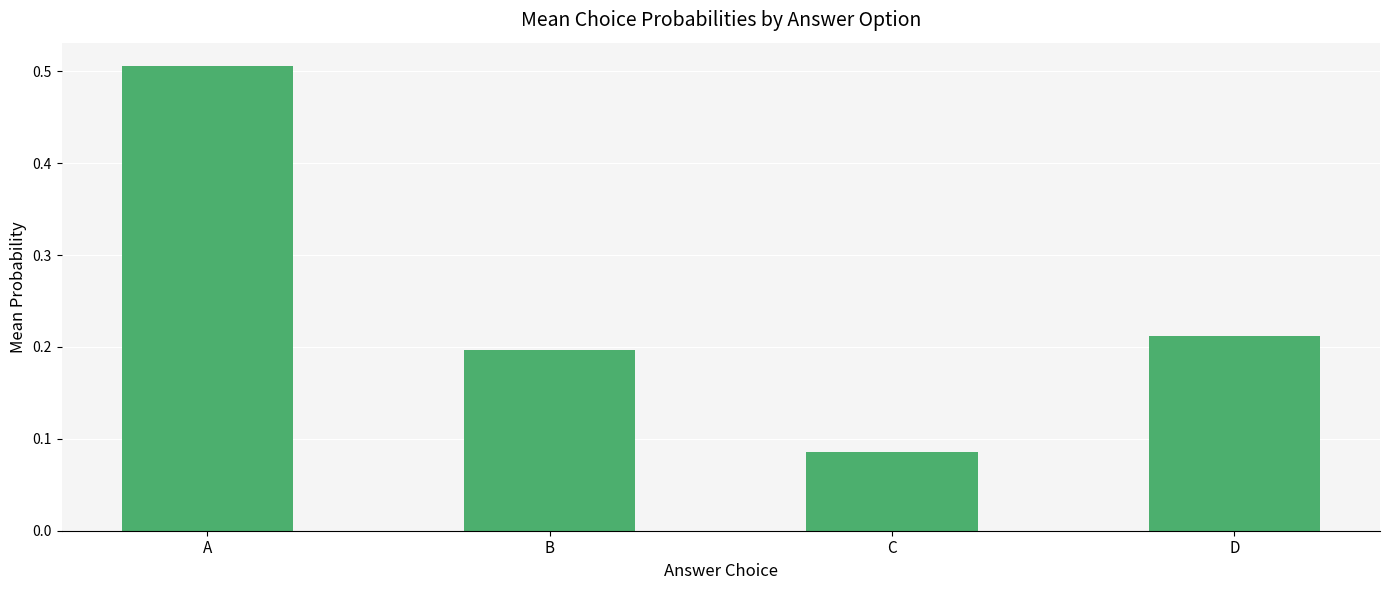

Are the bars grouped side by side (vs. stacked)?

No